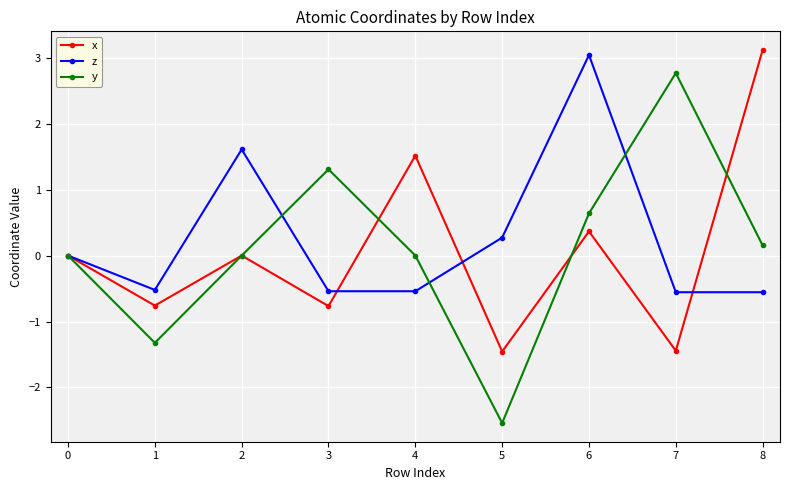

Is it true that x equals -0.8 at 1?

True